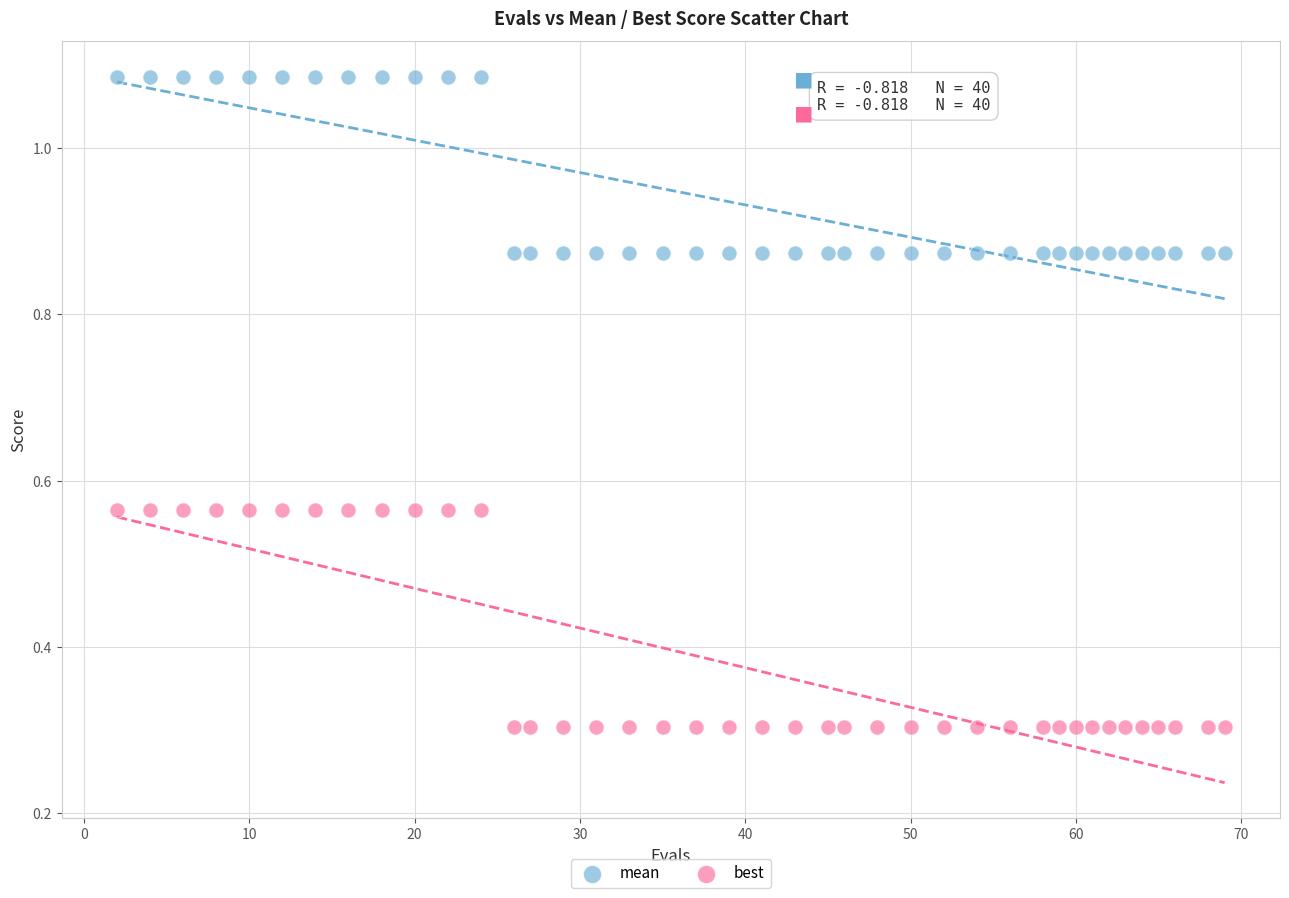

Across all data points, what is the range of Y values (max minus min)?

0.8